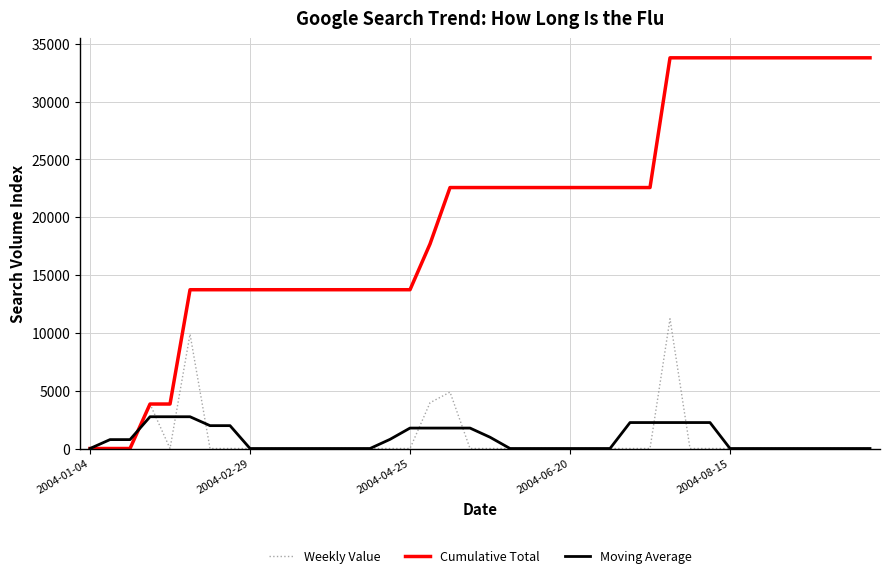

Which series has the largest total across all categories?

Cumulative Total